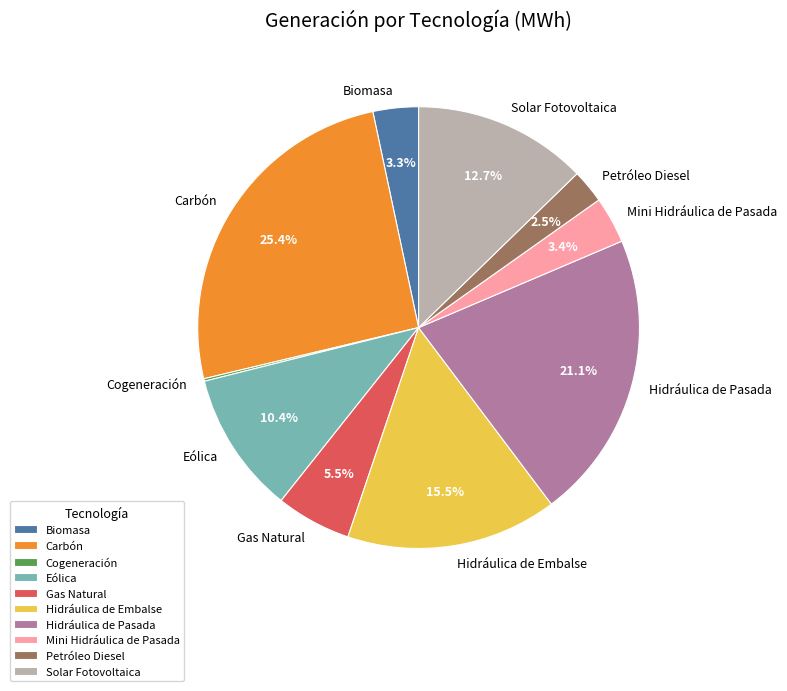

Which has a higher value, Biomasa or Gas Natural?

Gas Natural